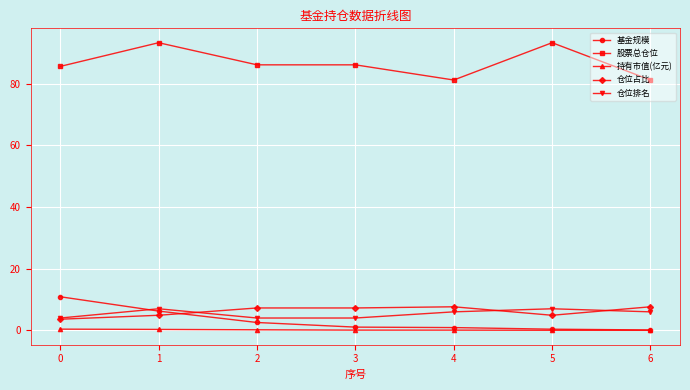

Where is the first local maximum for 仓位排名?

1